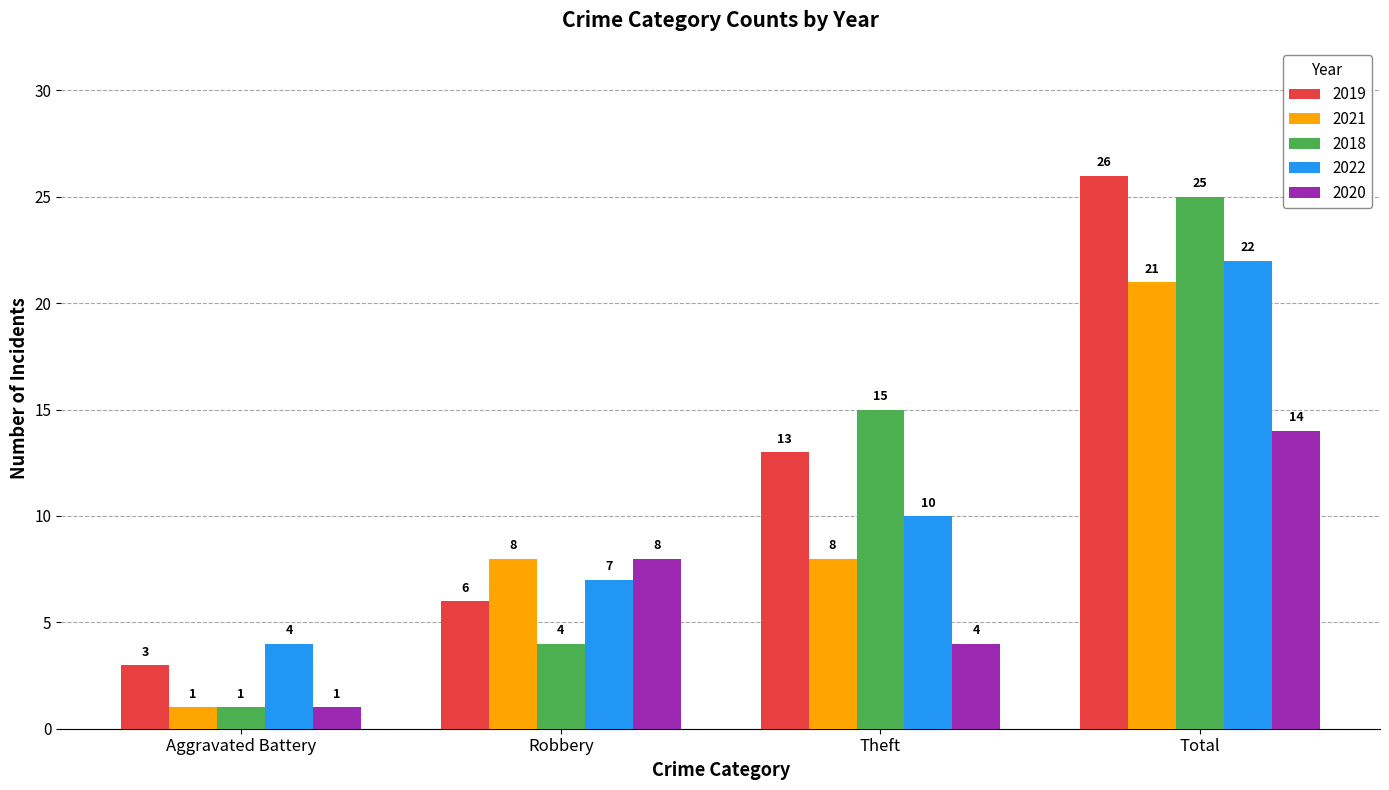

What is the lowest value of the 2020 series?

1